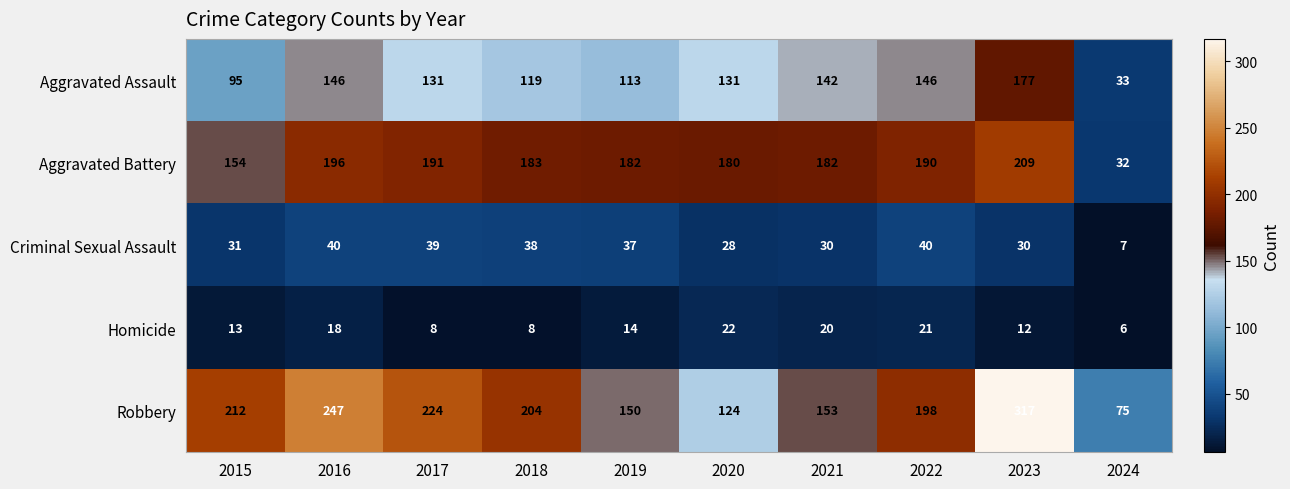

How many series are shown in this chart?

5